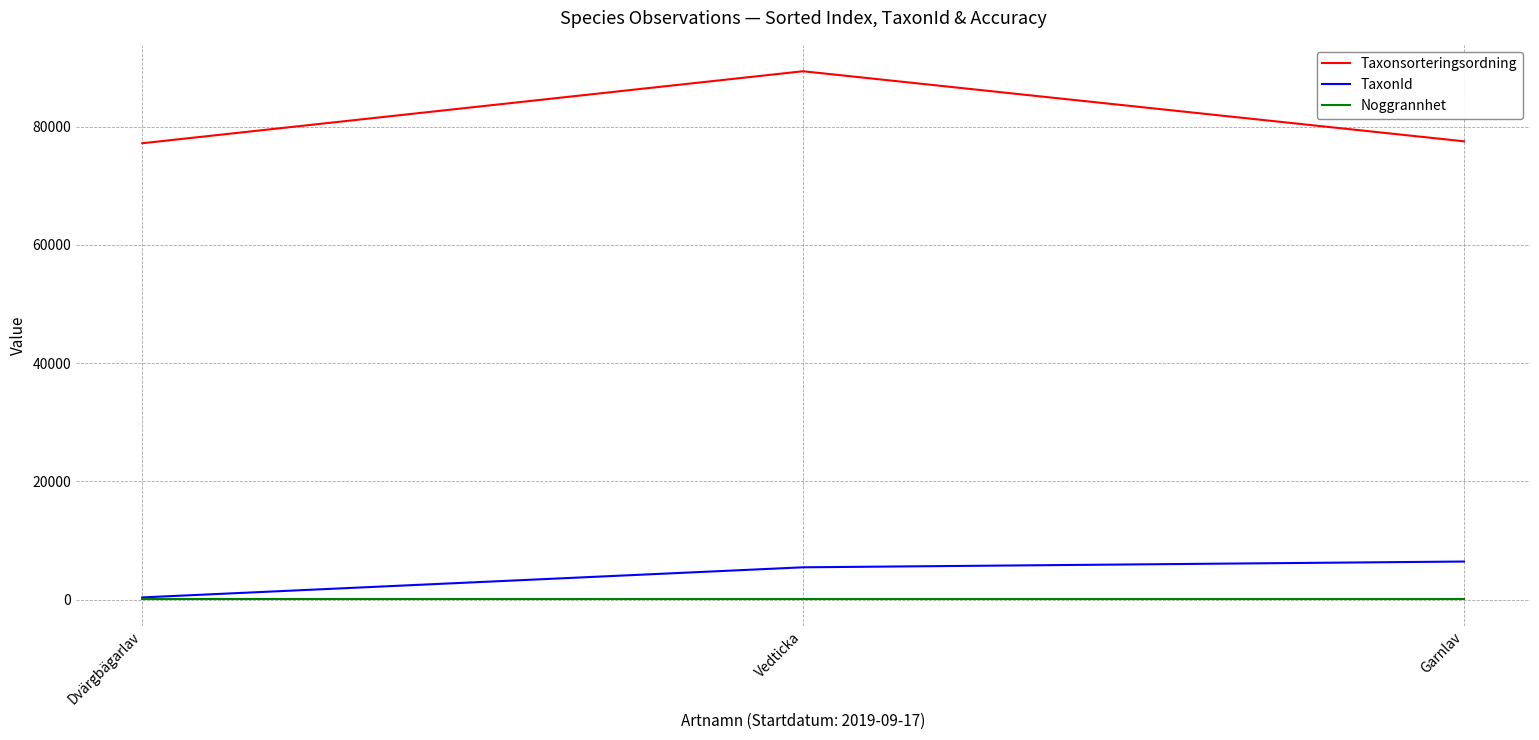

At Vedticka, list the series in order from smallest to largest.

Noggrannhet, TaxonId, Taxonsorteringsordning